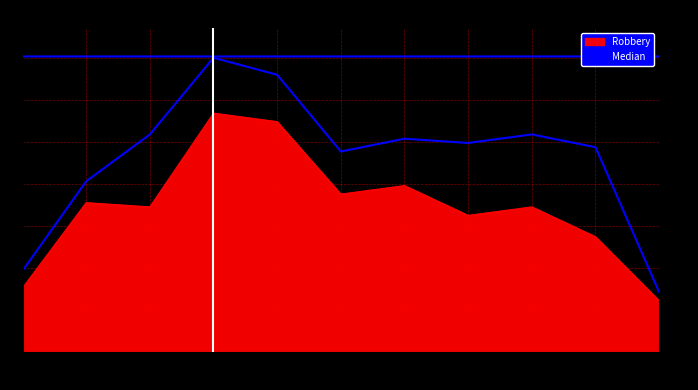

Which series has the largest range (max minus min)?

Median